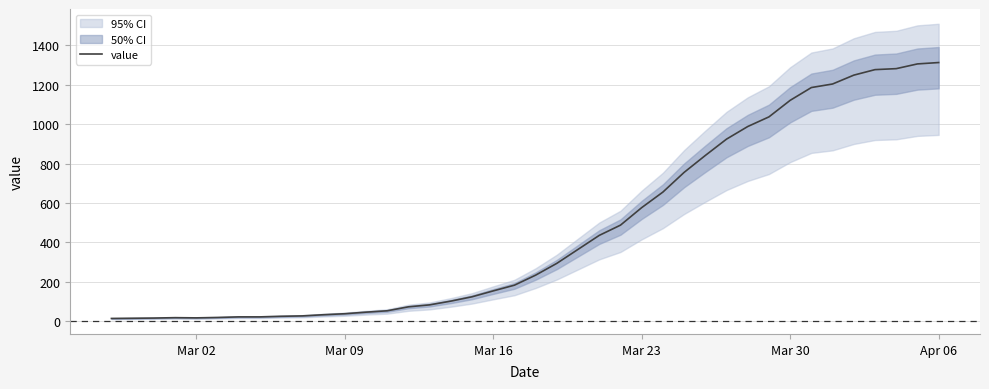

What is the maximum value for value?

1313